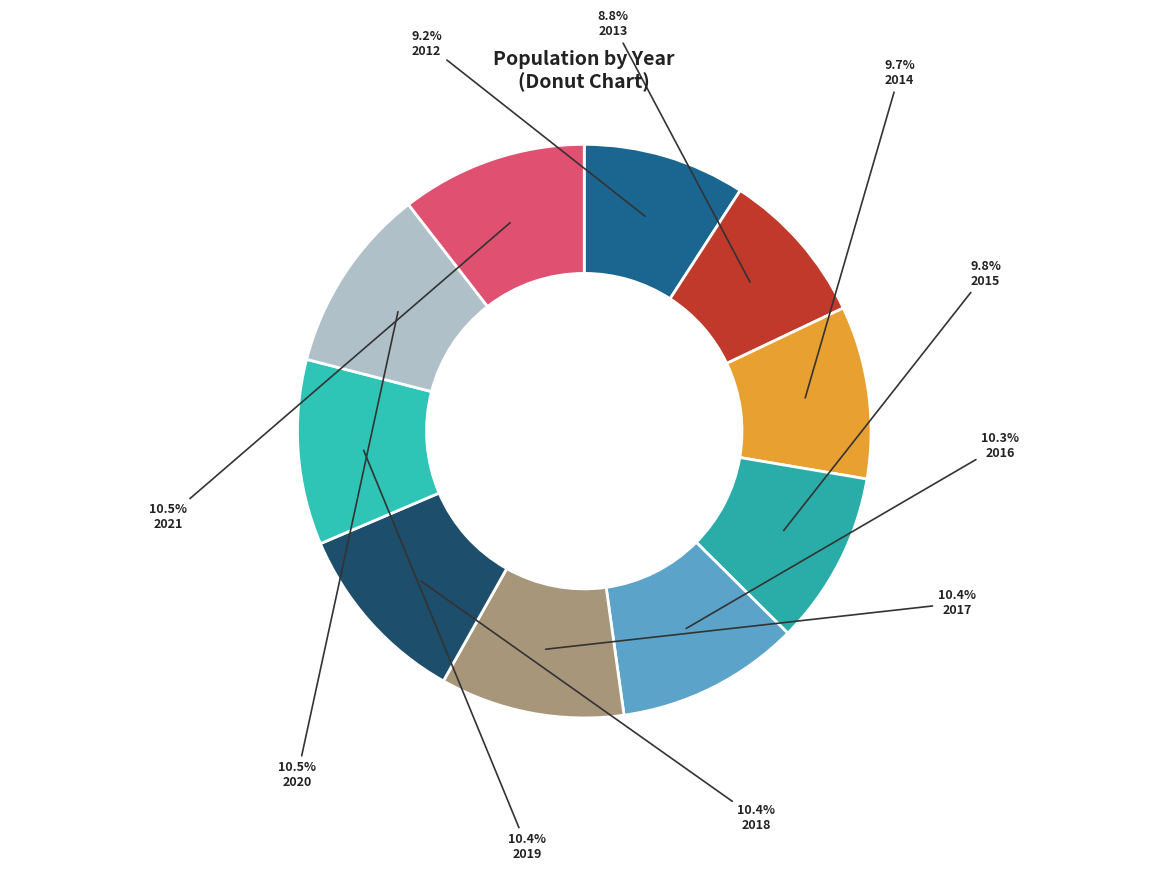

Is it true that 2017 is 10% of the pie?

True